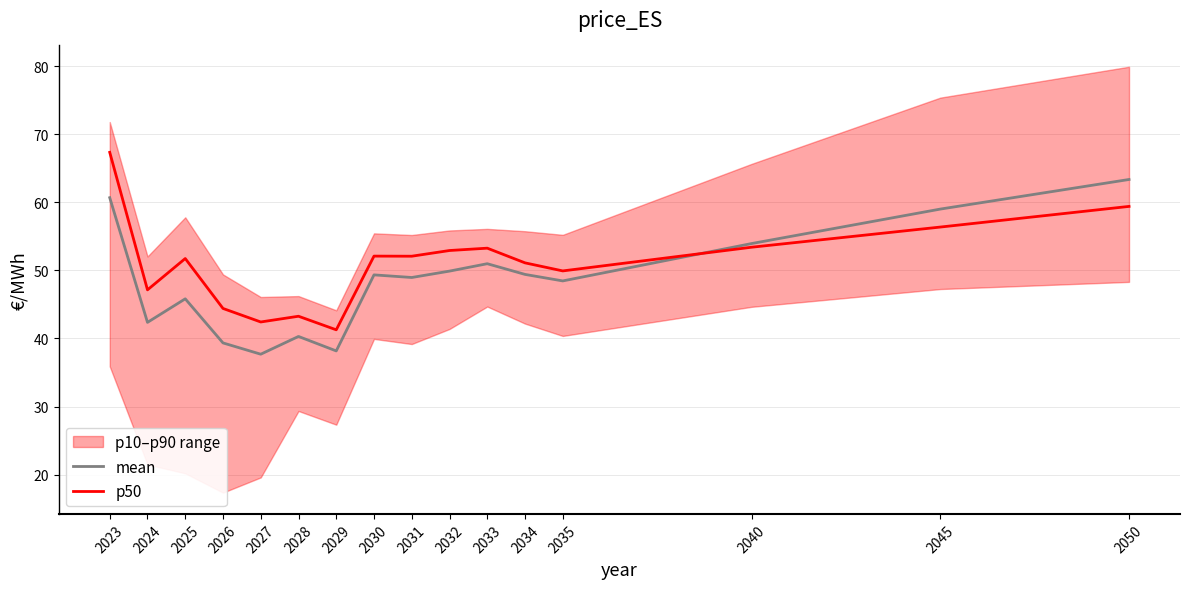

Reading left to right, transcribe all the data shown in this chart.

mean: 2023=60.7	2024=42.4	2025=45.8	2026=39.3	2027=37.7	2028=40.3	2029=38.2	2030=49.3	2031=48.9	2032=49.9	2033=51.0	2034=49.4	2035=48.4	2040=53.9	2045=59.0	2050=63.3
p50: 2023=67.3	2024=47.1	2025=51.7	2026=44.4	2027=42.4	2028=43.3	2029=41.3	2030=52.1	2031=52.1	2032=52.9	2033=53.3	2034=51.1	2035=49.9	2040=53.4	2045=56.4	2050=59.4